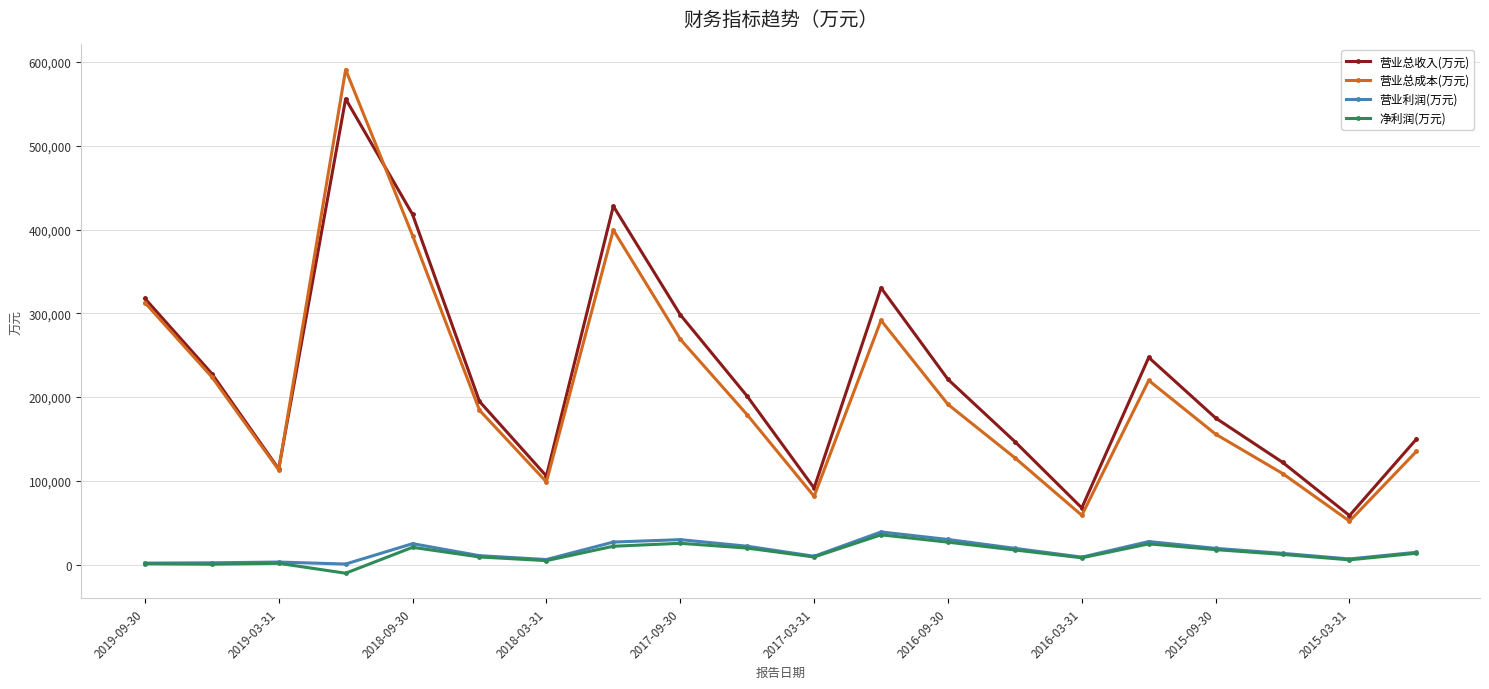

In 营业总成本(万元), how many points are lower than both neighbors (excluding endpoints)?

5